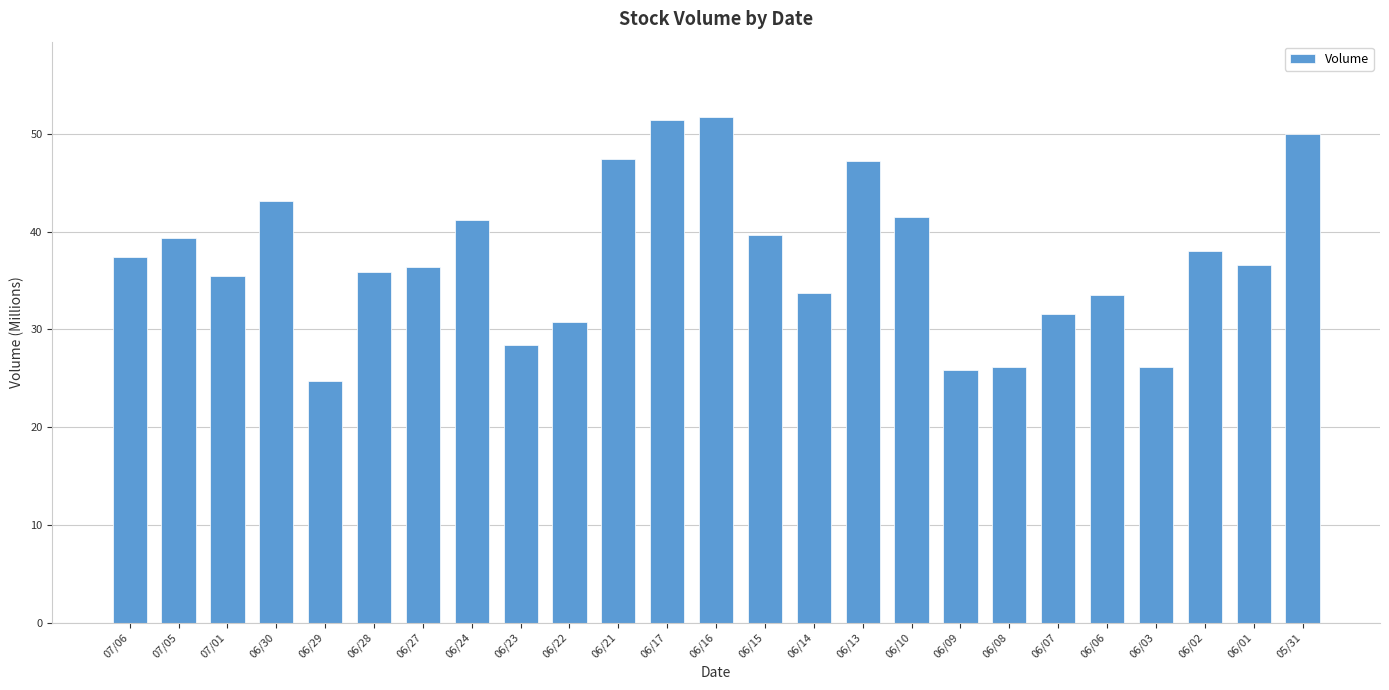

What position from the right is 06/02?

3